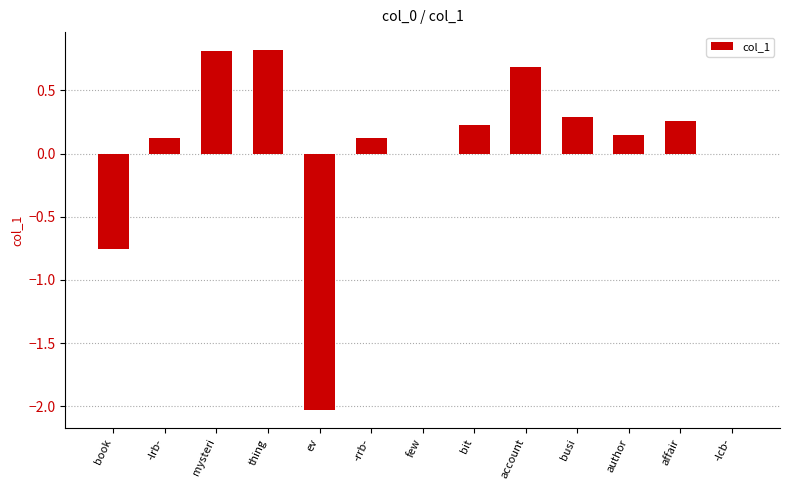

What is the sum of all values?

0.7